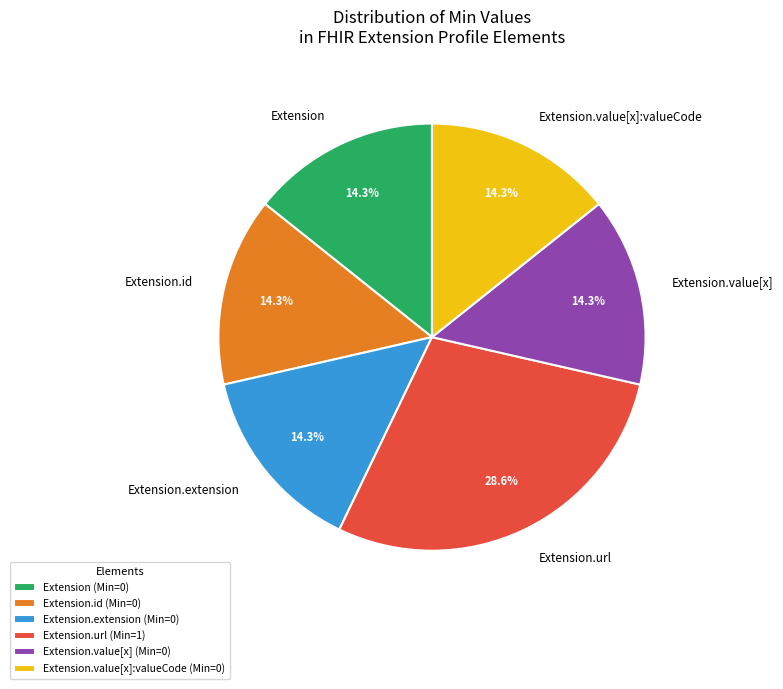

What is the ratio of the value at Extension.url to the value at Extension.value[x]:valueCode?

2.0